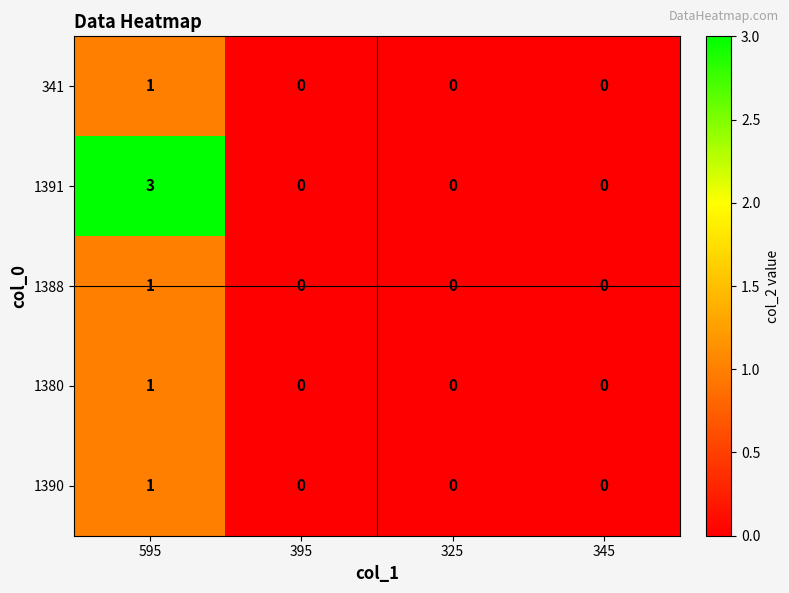

Reading left to right, list all the values displayed in this chart.

341: 1	0	0	0
1391: 3	0	0	0
1388: 1	0	0	0
1380: 1	0	0	0
1390: 1	0	0	0